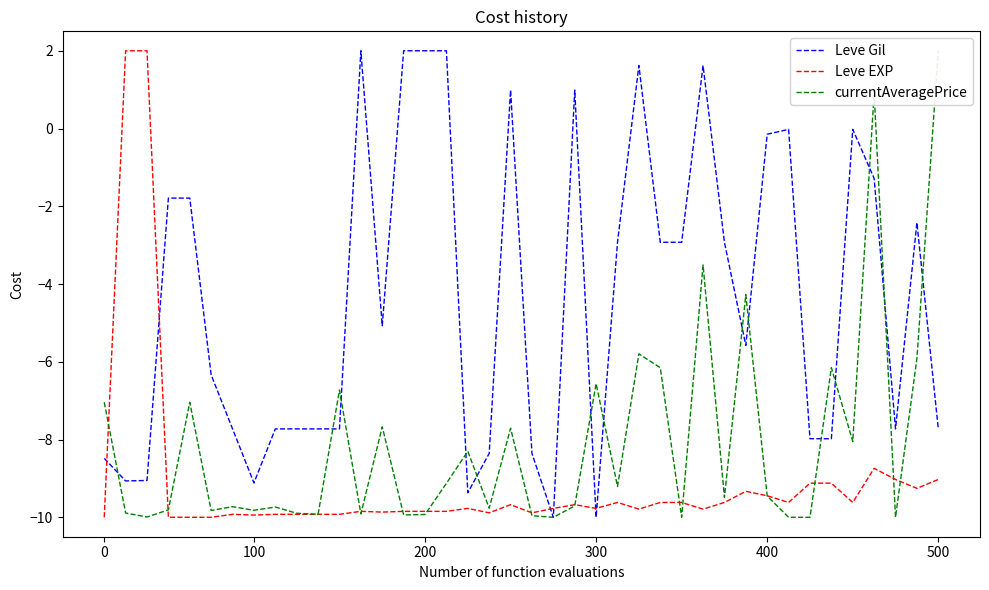

What is the difference between the second highest and minimum values in the Leve Gil series?

12.0